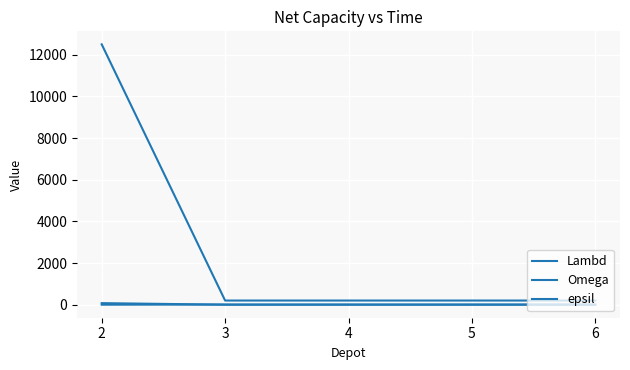

Is the value of Lambd at 3 greater than the value of epsil at 4?

No